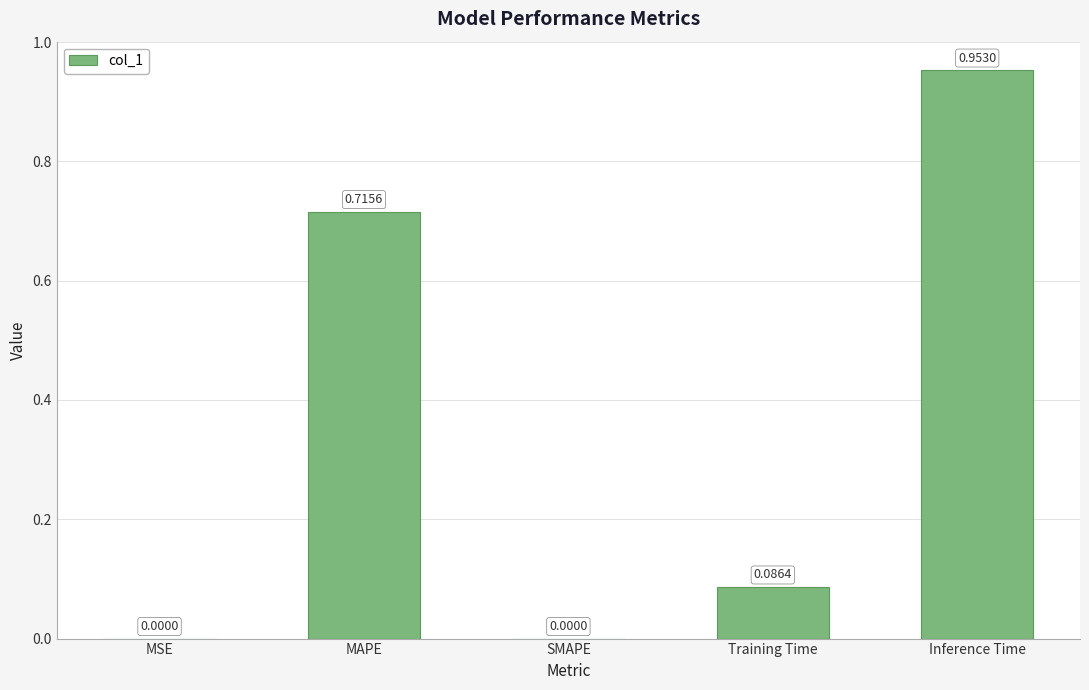

Which label corresponds to the largest value in the chart?

Inference Time